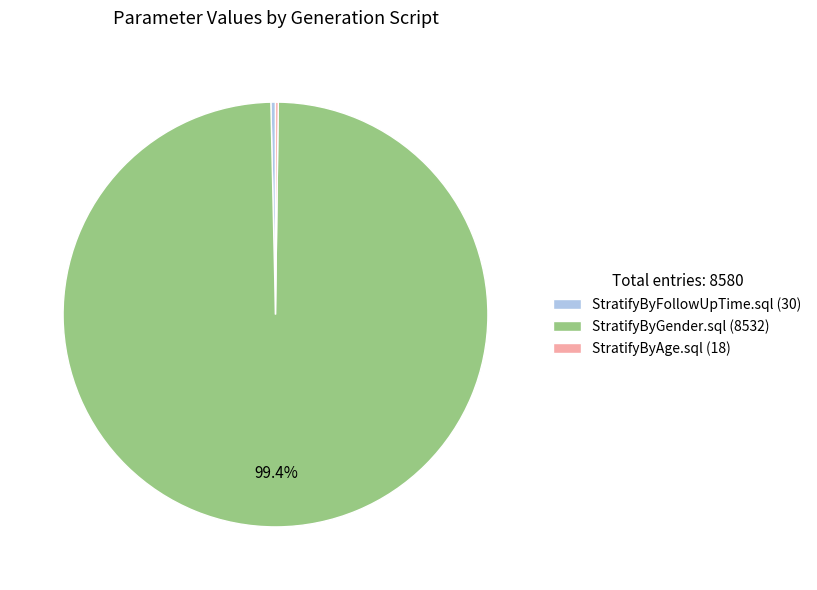

Is it true that StratifyByFollowUpTime.sql is 15% of the pie?

False